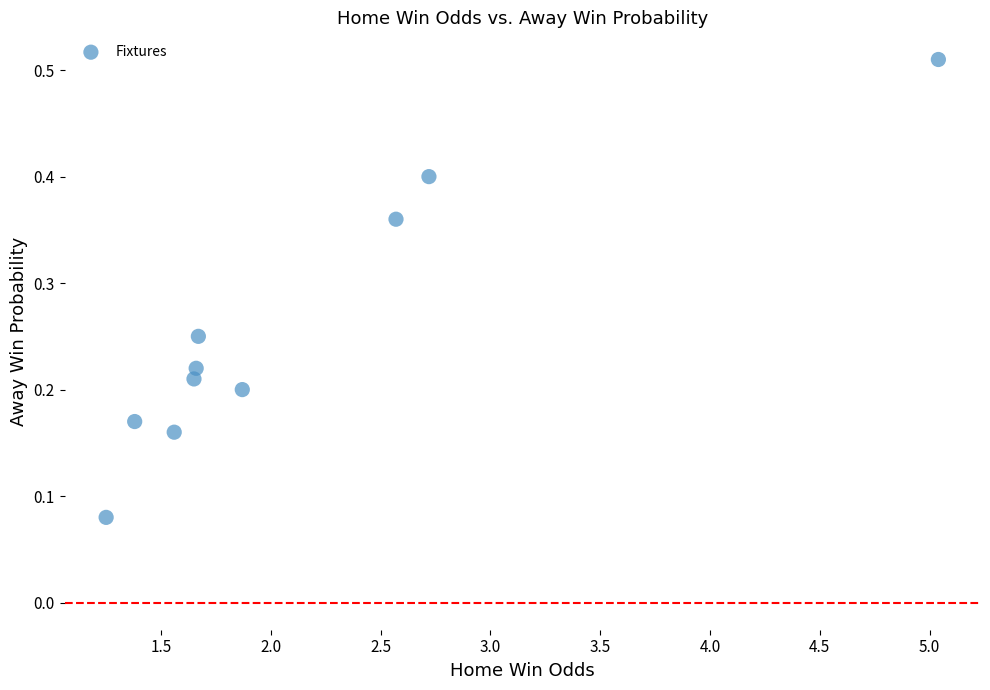

What is the average X value?

2.1